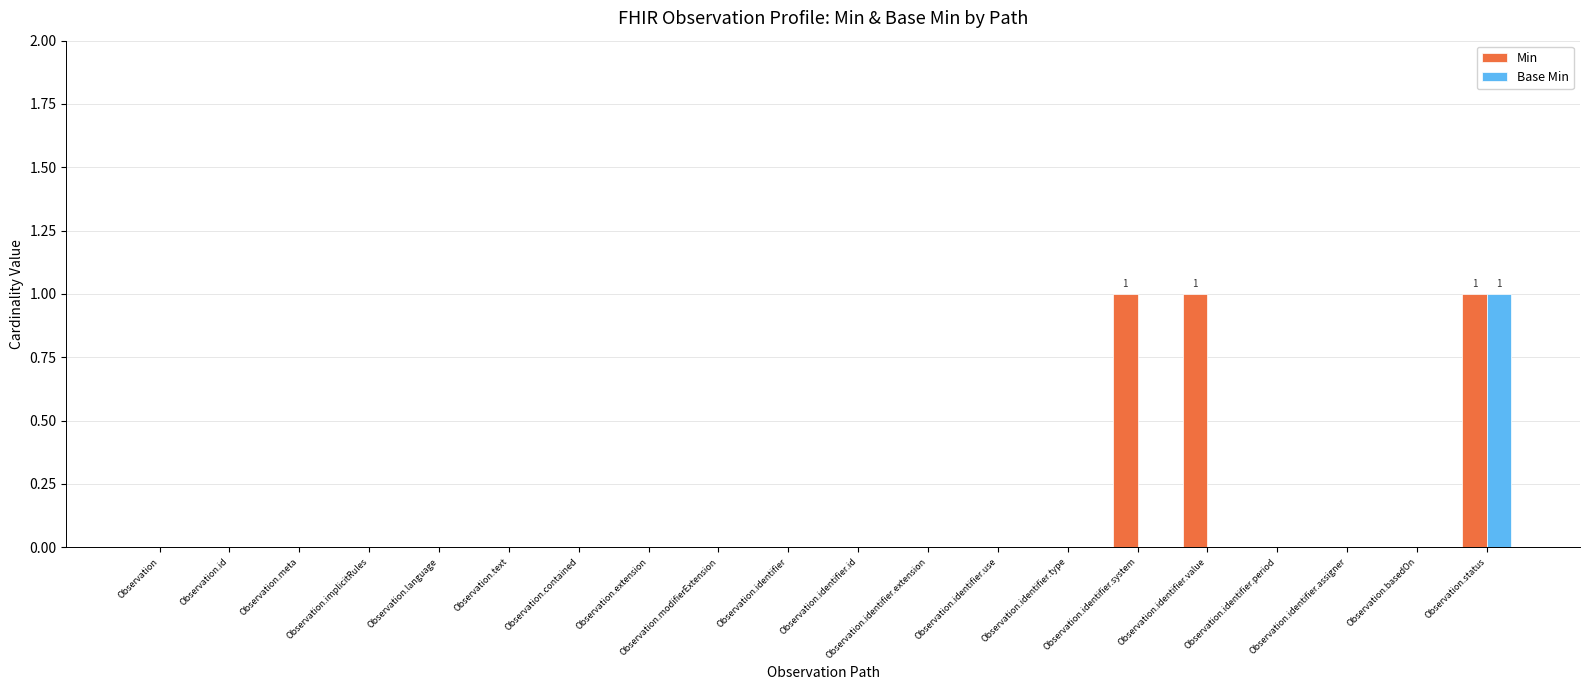

Count the number of data series in this chart.

2